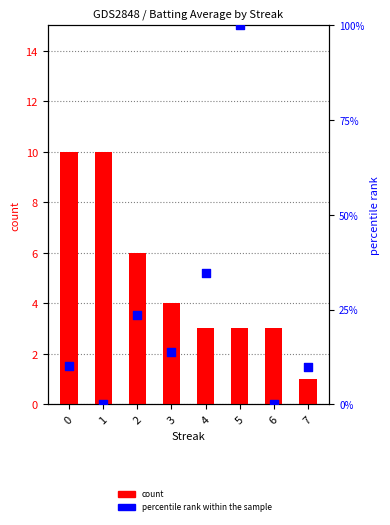

At how many categories does at least one series exceed 33?

2